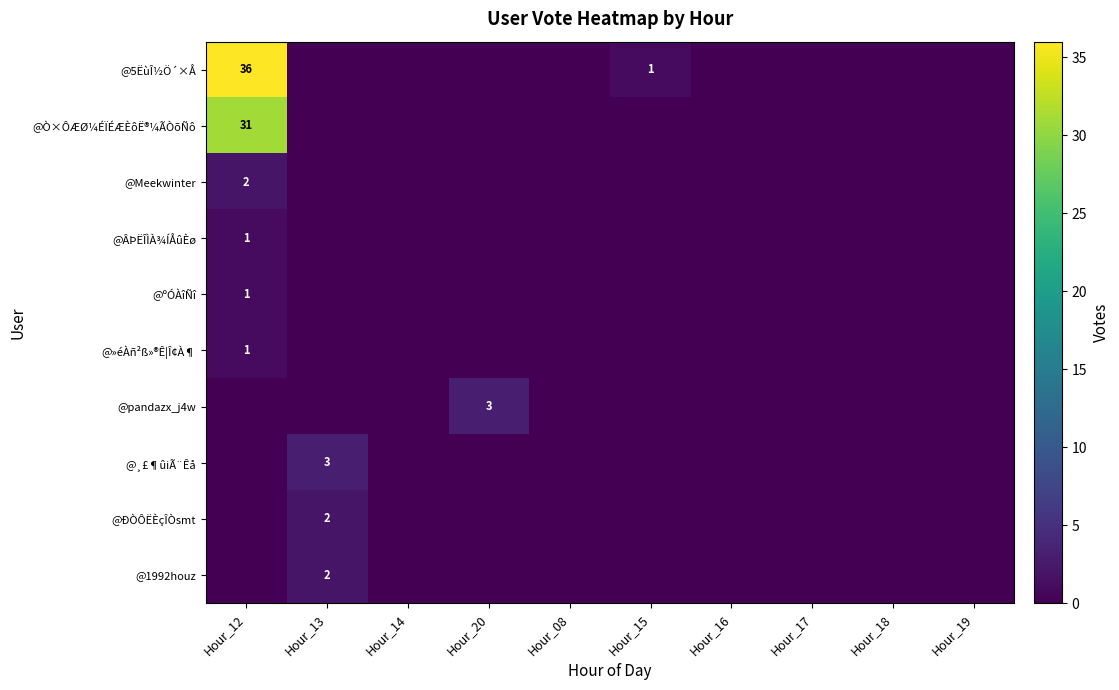

Rank the series at Hour_08 from highest to lowest value.

@5ËùÎ½Ö´×Å, @Ò×ÔÆØ¼ÉÏÉÆÈôË®¼ÃÒõÑô, @Meekwinter, @ÂÞËÎÌÀ¾ÍÅûÈø, @ºÓÀîÑî, @»éÀñ²ß»®Ê¦Î¢À¶, @pandazx_j4w, @¸£¶ûiÃ¨Êå, @ÐÒÔËÈçÎÒsmt, @1992houz